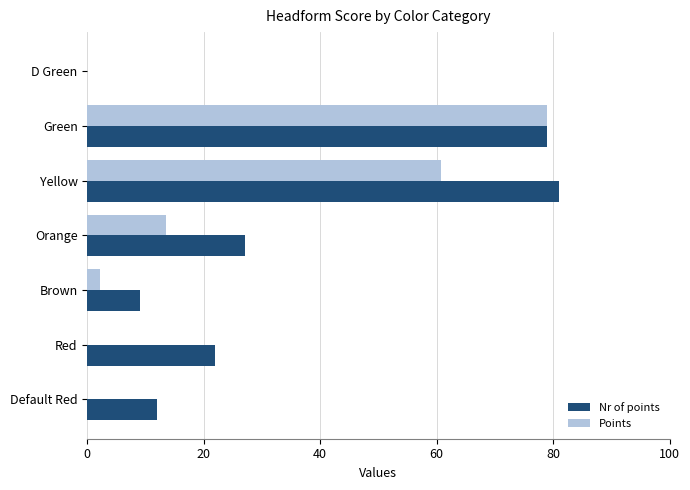

What is the total value across all series at Green?

158.0